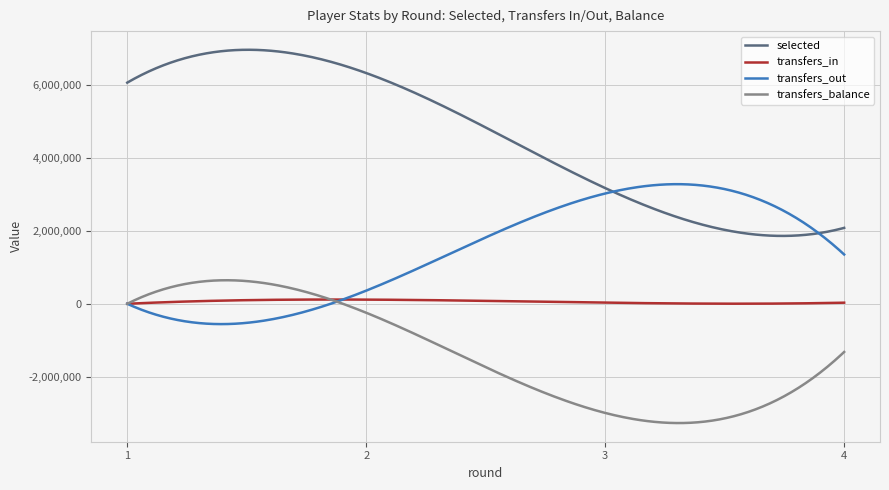

What is the greatest value displayed?

6965025.4